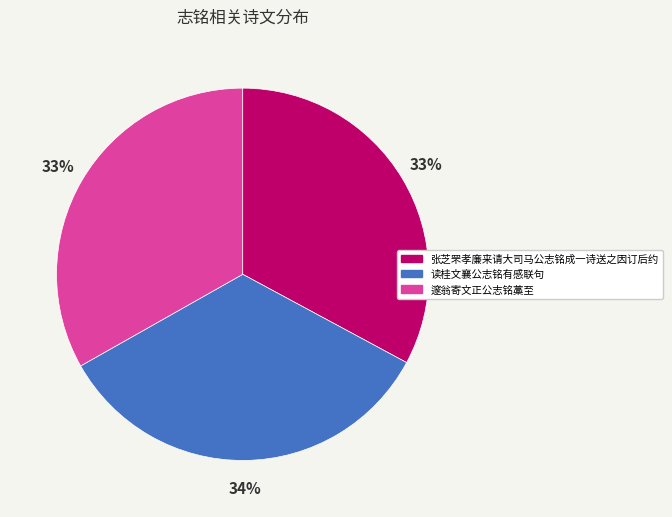

Which slice is the largest?

读桂文襄公志铭有感联句